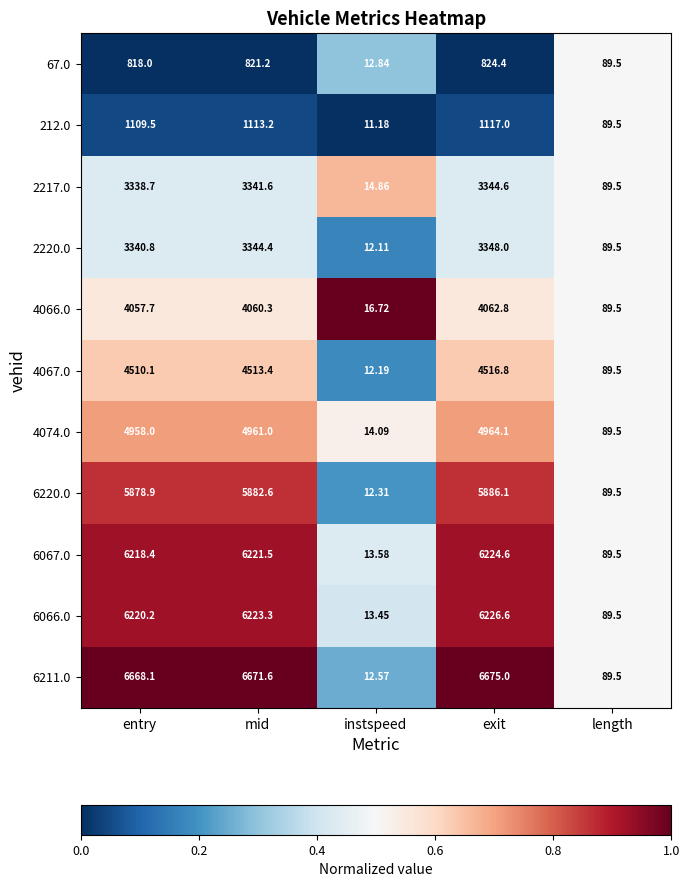

List the series in order of their peak value, highest first.

6211.0, 6066.0, 6067.0, 6220.0, 4074.0, 4067.0, 4066.0, 2220.0, 2217.0, 212.0, 67.0